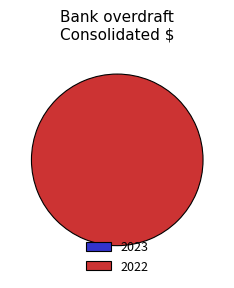

Is it true that 2023 is 9% of the pie?

False